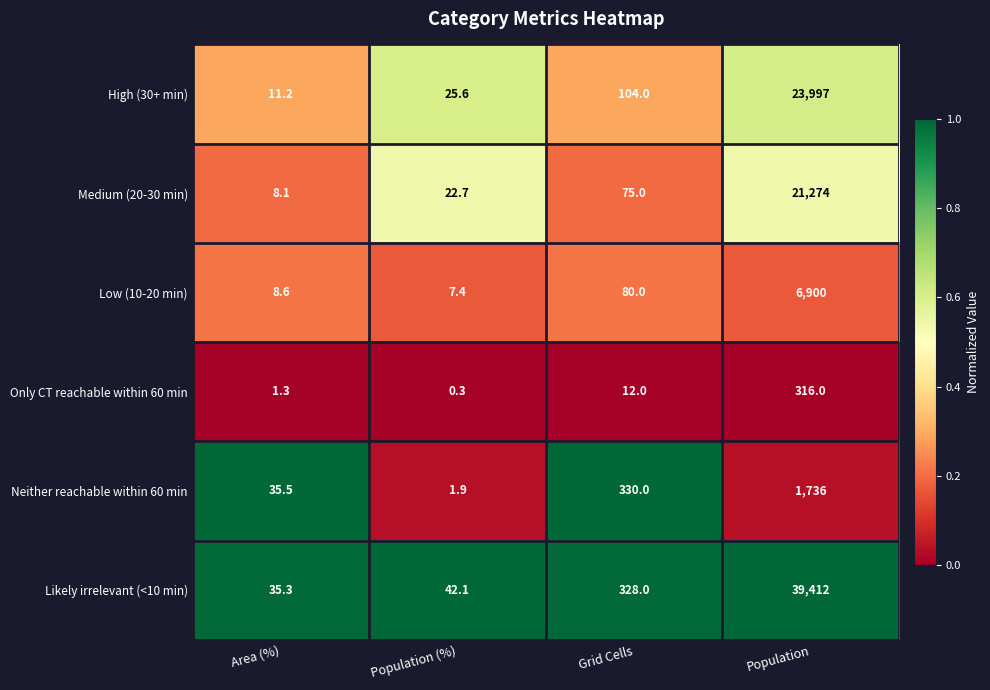

Rank the categories by Only CT reachable within 60 min value from lowest to highest.

Population (%), Area (%), Grid Cells, Population